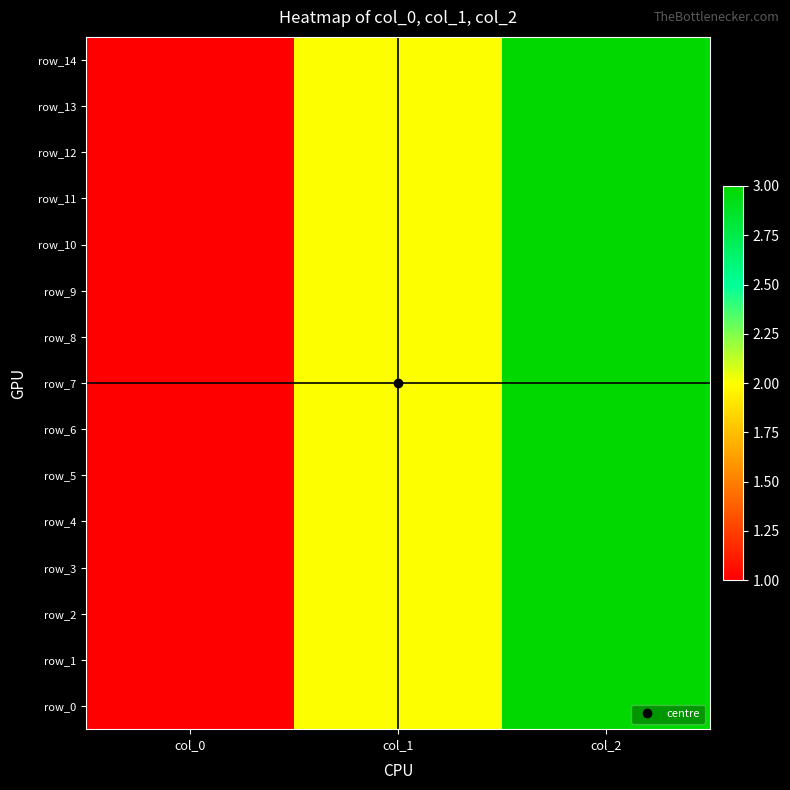

How many row_7 values are between 1 and 3?

3